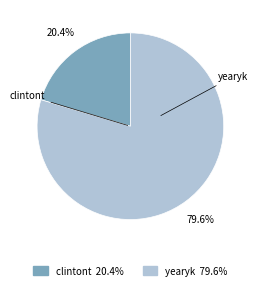

What is the ratio of the value at clintont to the value at yearyk?

0.3